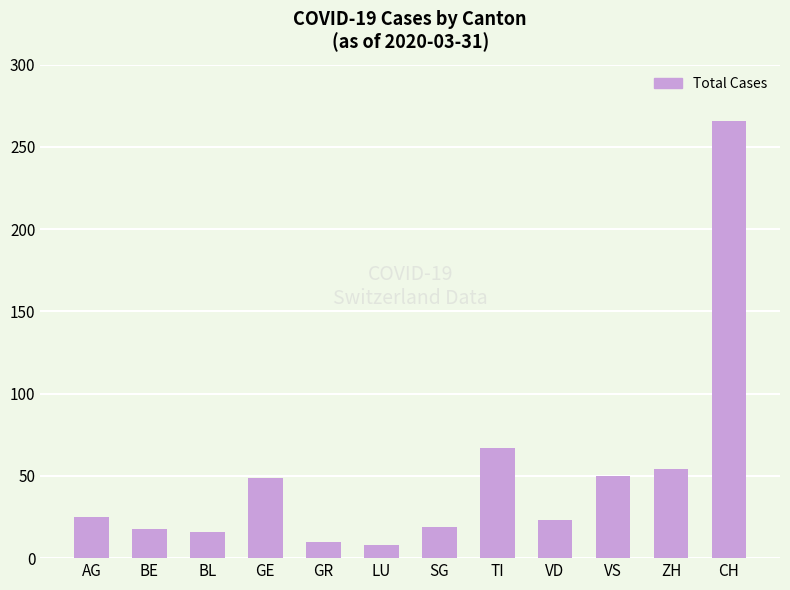

Count the number of categories in the chart.

12